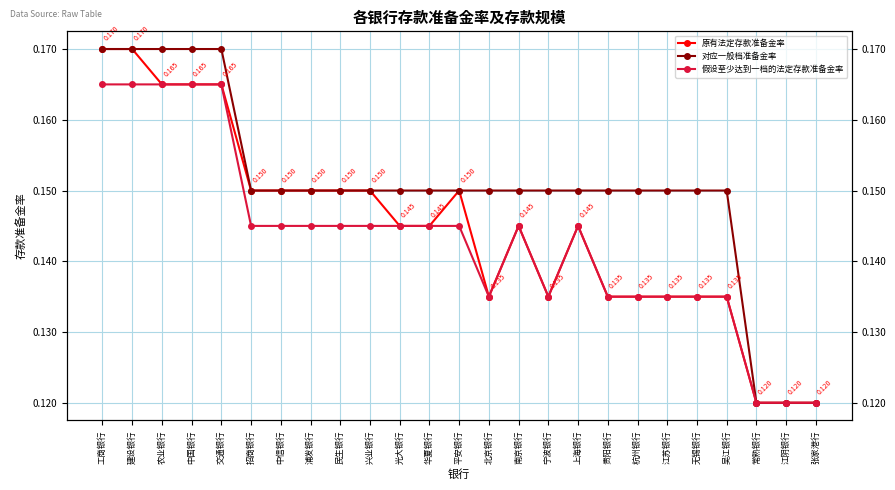

What is the sum of the 原有法定存款准备金率 values at 兴业银行 and 建设银行?

0.3